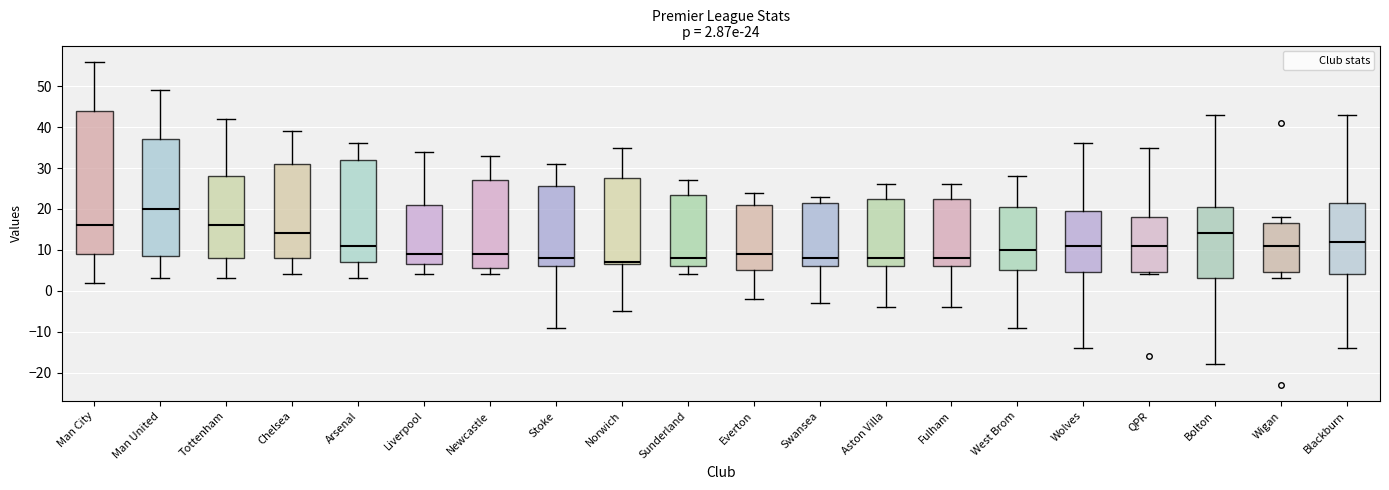

Which box has the lowest median line?

Norwich